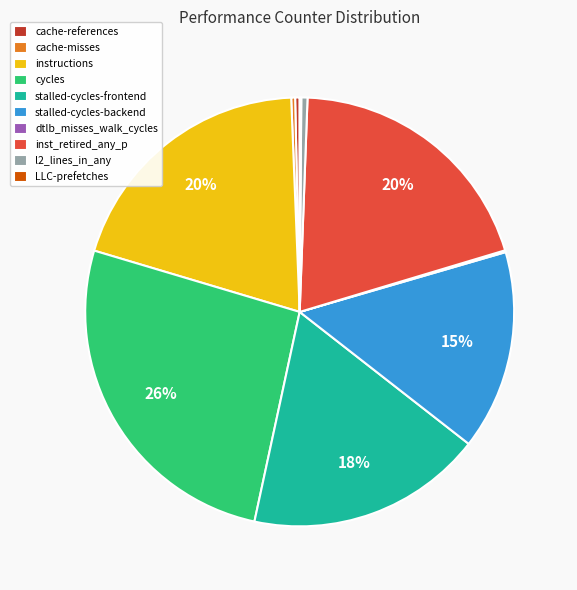

Is it true that cache-references is 11% of the pie?

False